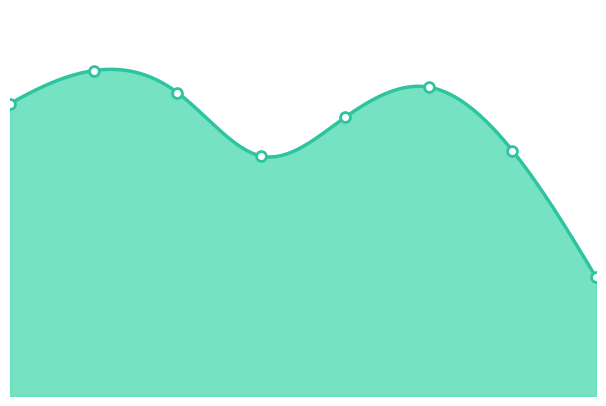

What is the change in value from 0 to 7?

-63